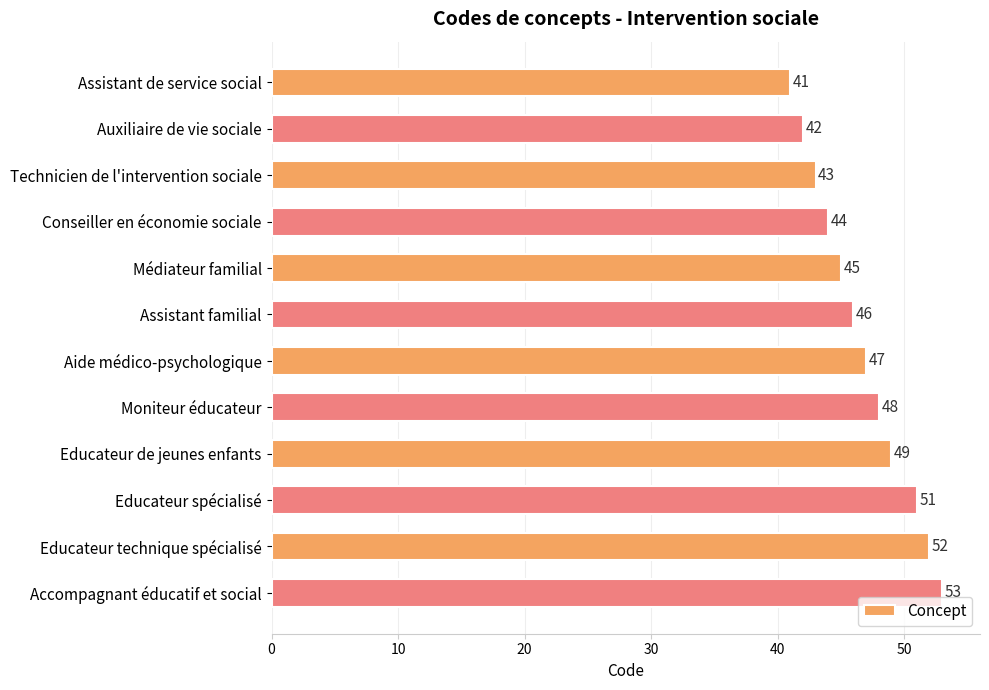

What is the maximum value shown in the chart?

53